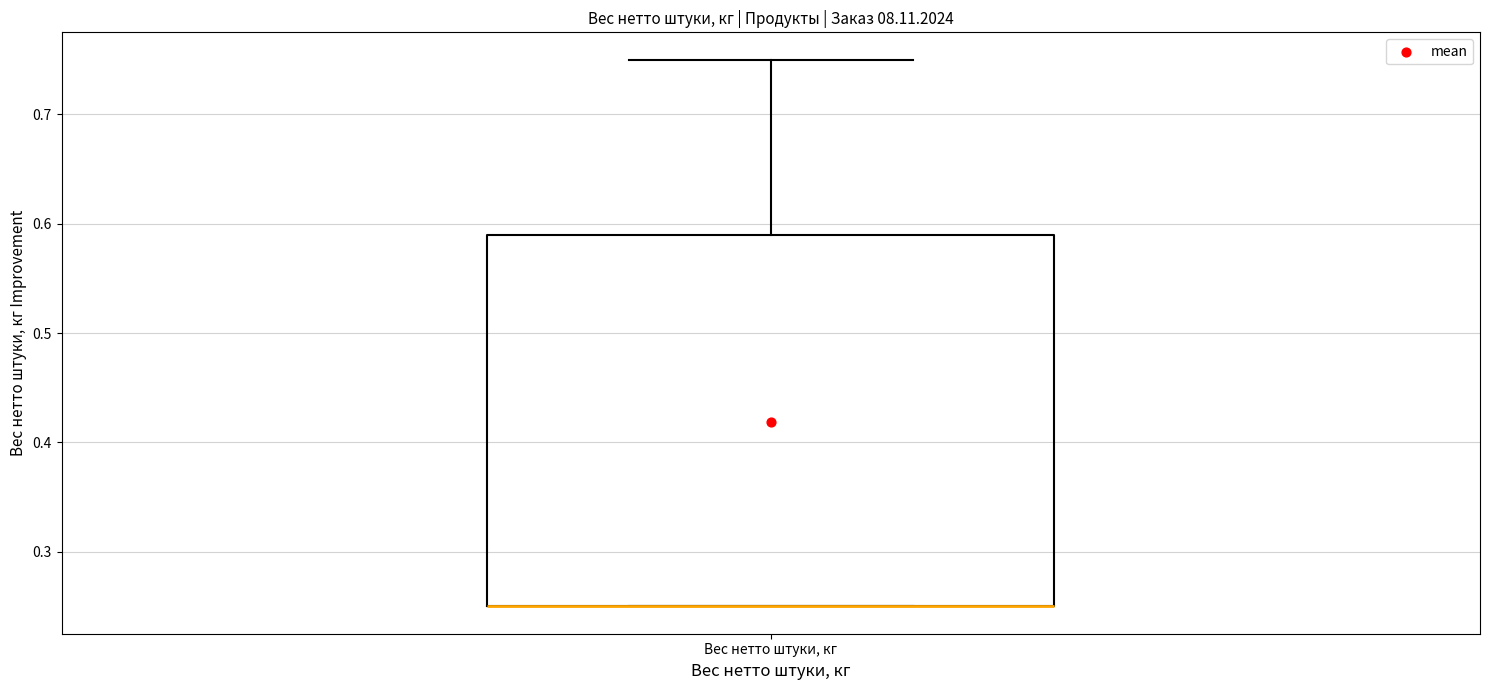

Transcribe this box plot: give where the median line is, the range the box spans, and where the two whiskers end, as read against the y-axis. The values are not printed on the chart, so give them approximately, as read against the axis.

median 0.25 (drawn on the box's lower edge), box 0.25 to 0.59, whiskers 0.25 to 0.75